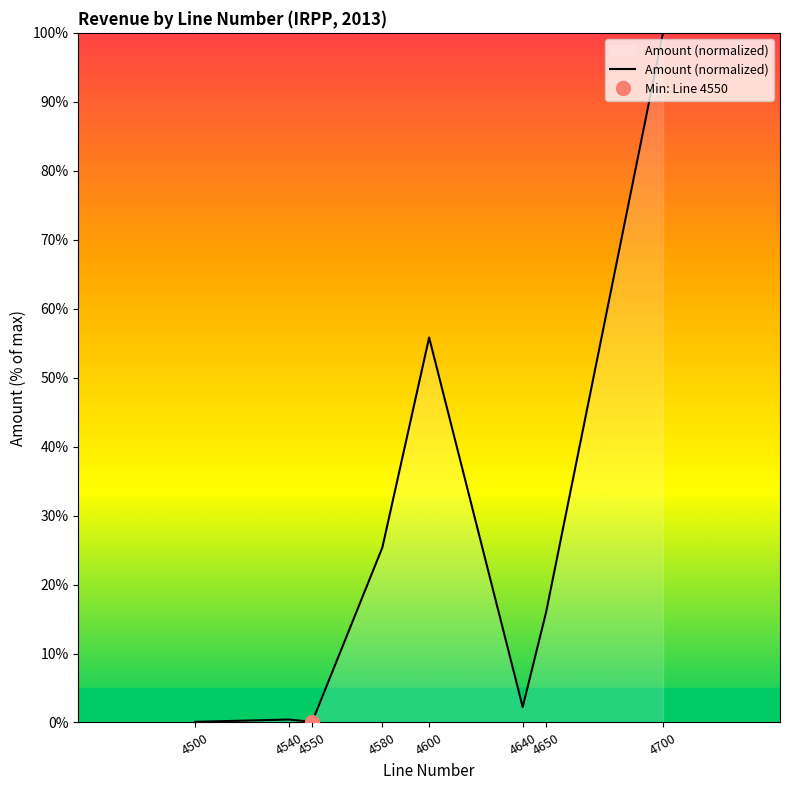

The chart shows a value of 27.5 at 4650. True or false?

False